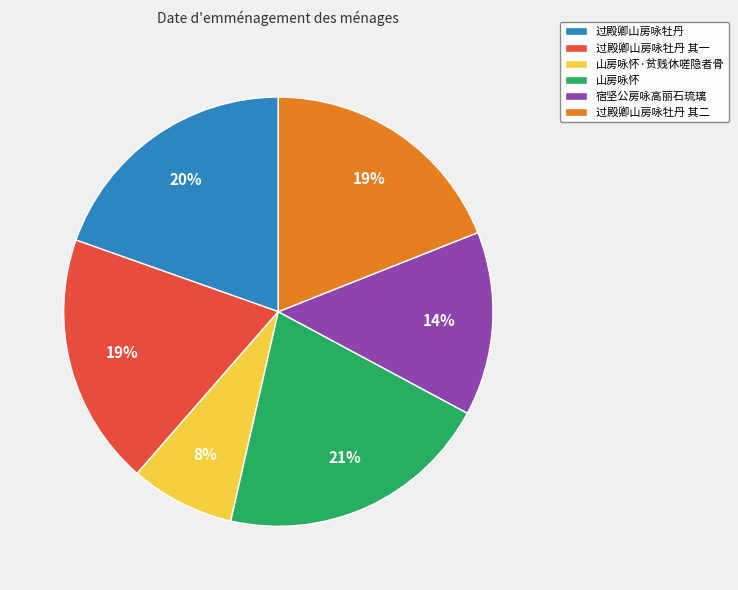

Which category has the biggest portion of the pie?

山房咏怀